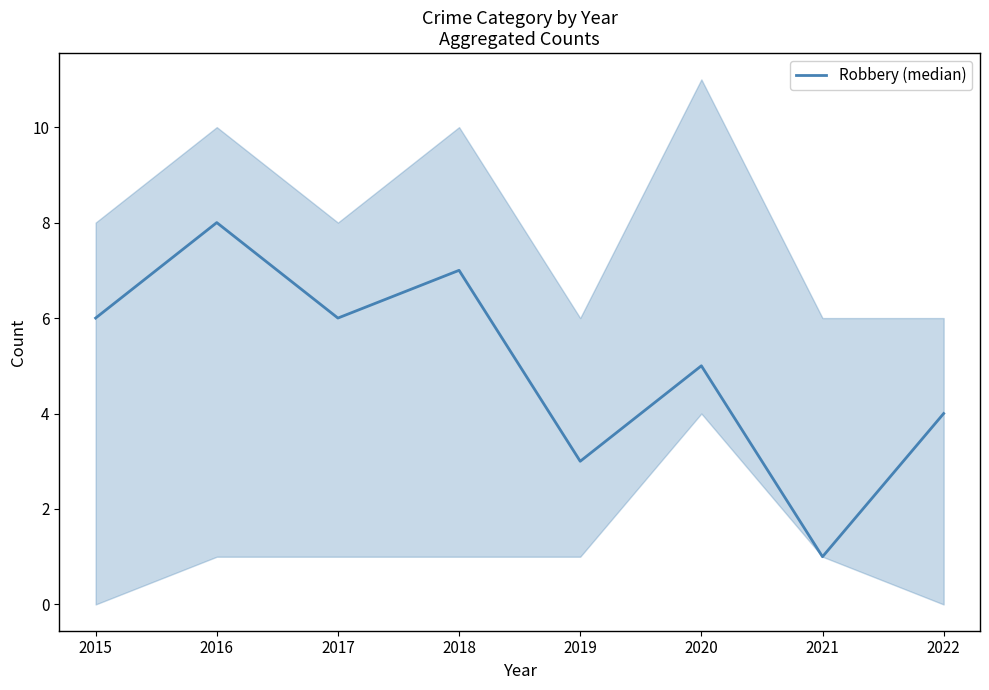

The value at 2021 is 0. True or false?

False